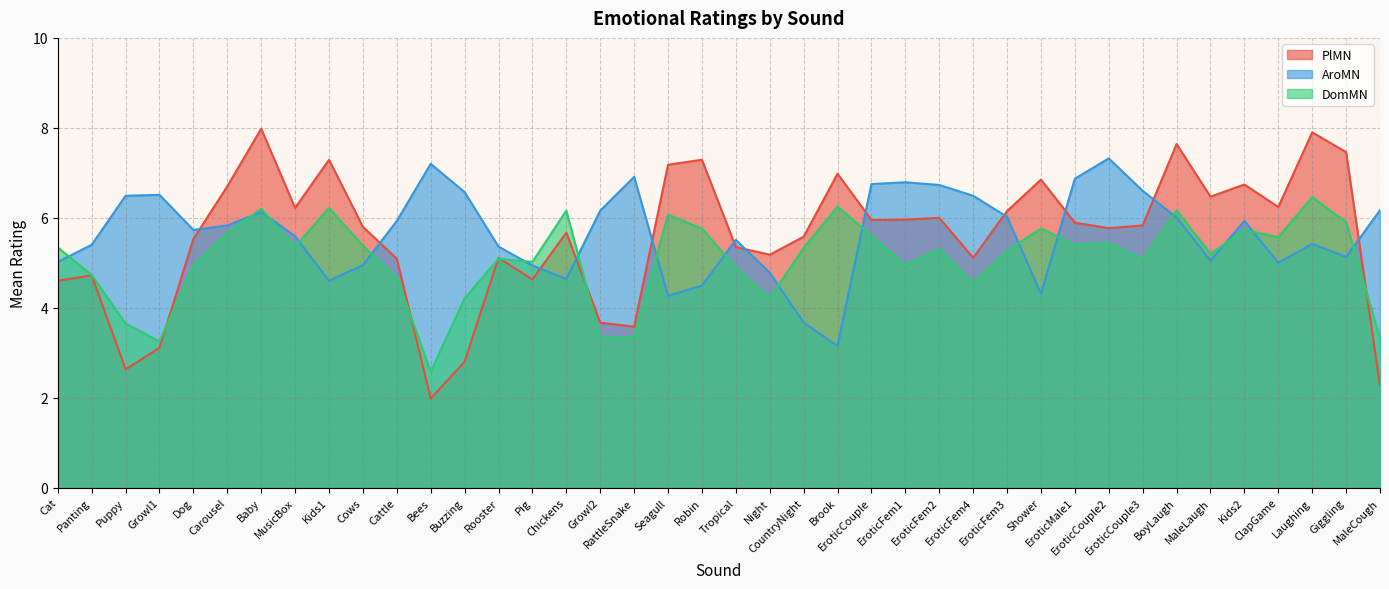

What is the sum of the PlMN values at Cat and Kids1?

11.9